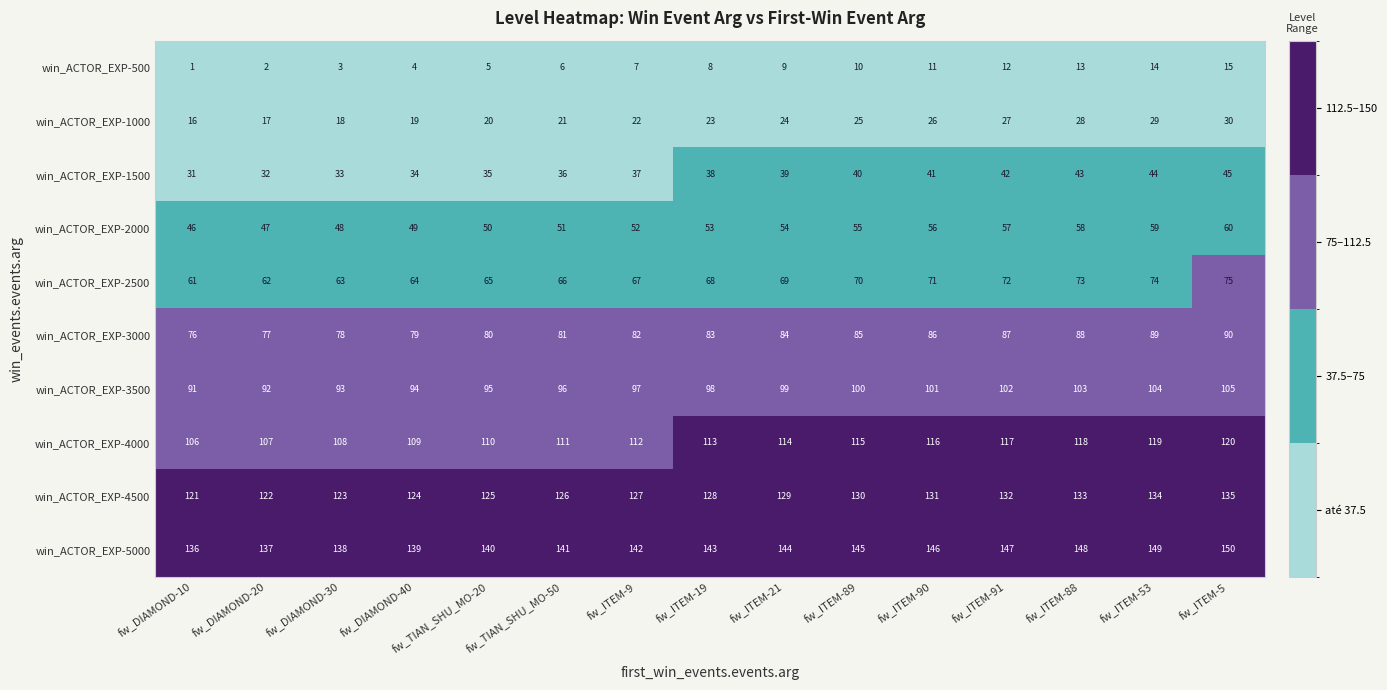

What is the spread (max minus min) of values at fw_ITEM-5?

135